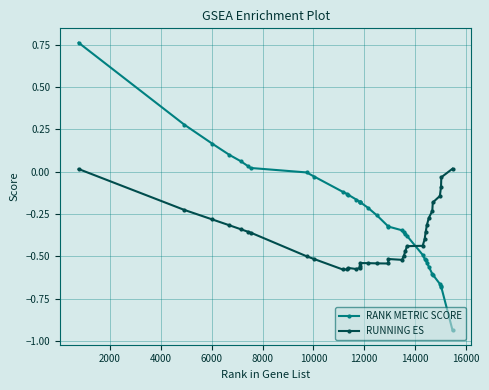

How many lines are shown in the chart?

2